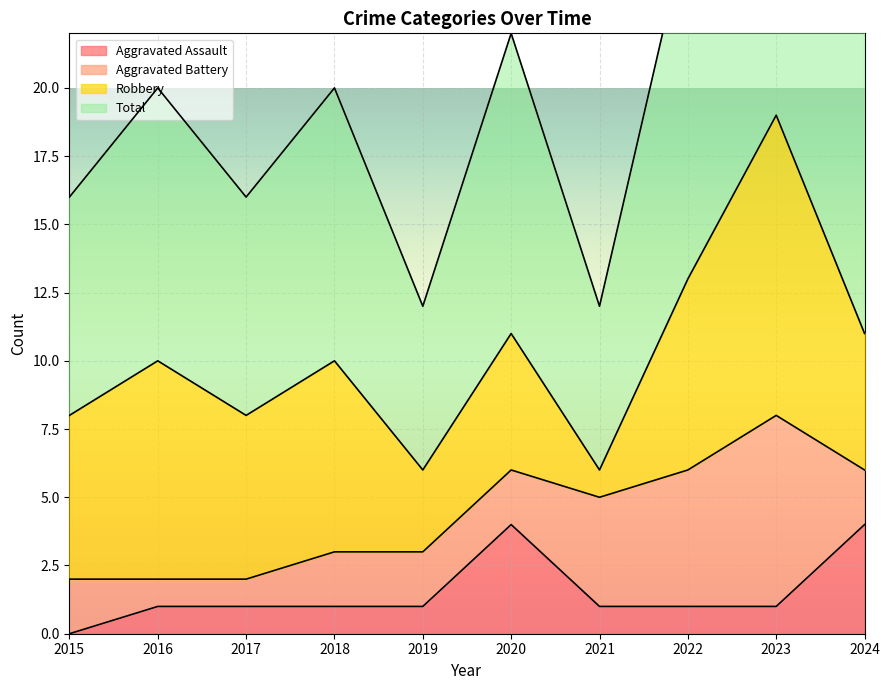

Which series has the widest spread of values?

Total